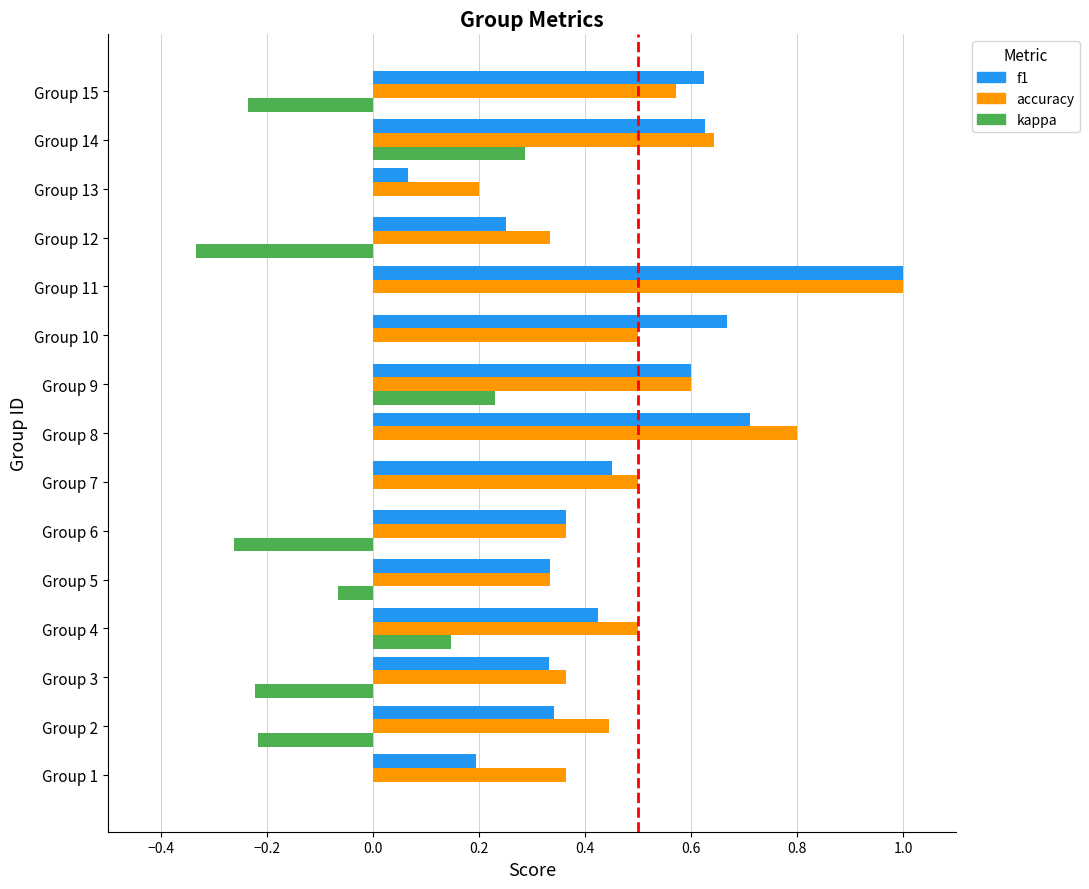

Which series changed the most between Group 4 and Group 6?

kappa